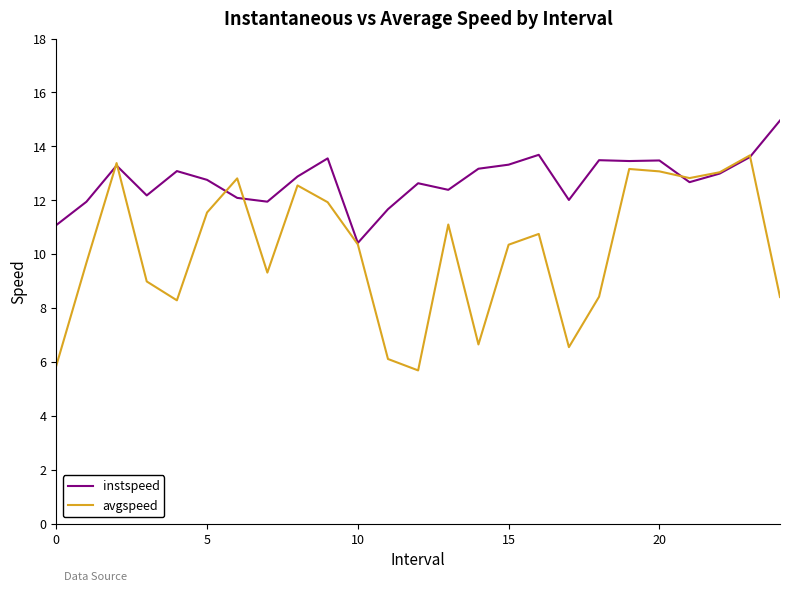

True or false: instspeed and avgspeed intersect in this chart.

True